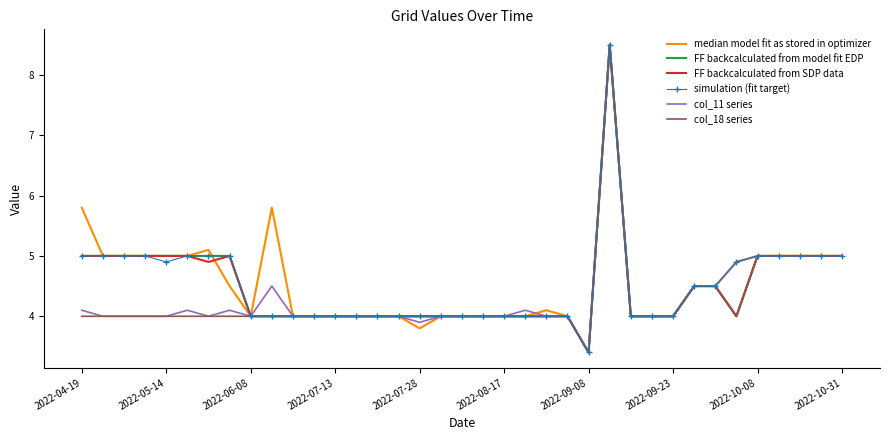

At how many categories does at least one series exceed 6?

1